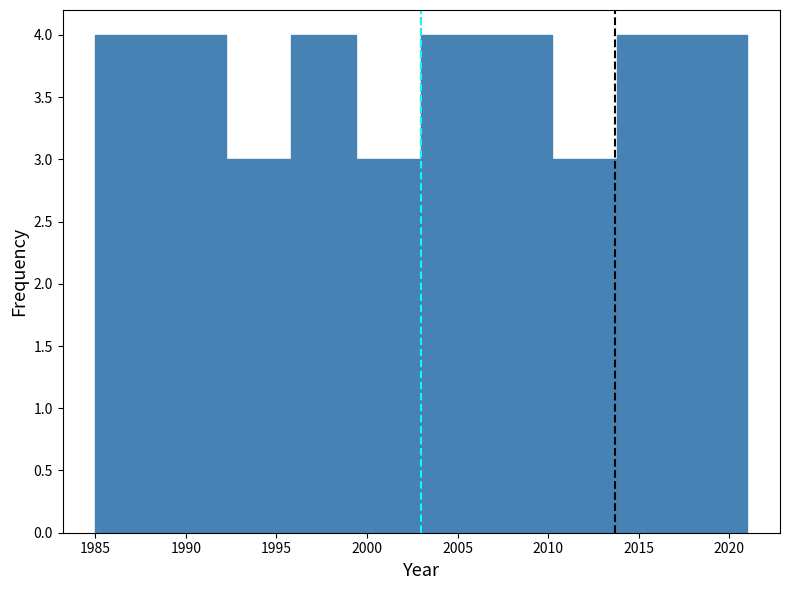

Reading left to right, transcribe this chart: for each bar, give the range it covers on the x-axis and its height. Neither the bar edges nor the heights are printed on the chart, so give them approximately, as read against the axes.

1985.0 to 1988.6: 4
1988.6 to 1992.2: 4
1992.2 to 1995.8: 3
1995.8 to 1999.4: 4
1999.4 to 2003.0: 3
2003.0 to 2006.6: 4
2006.6 to 2010.2: 4
2010.2 to 2013.8: 3
2013.8 to 2017.4: 4
2017.4 to 2021.0: 4